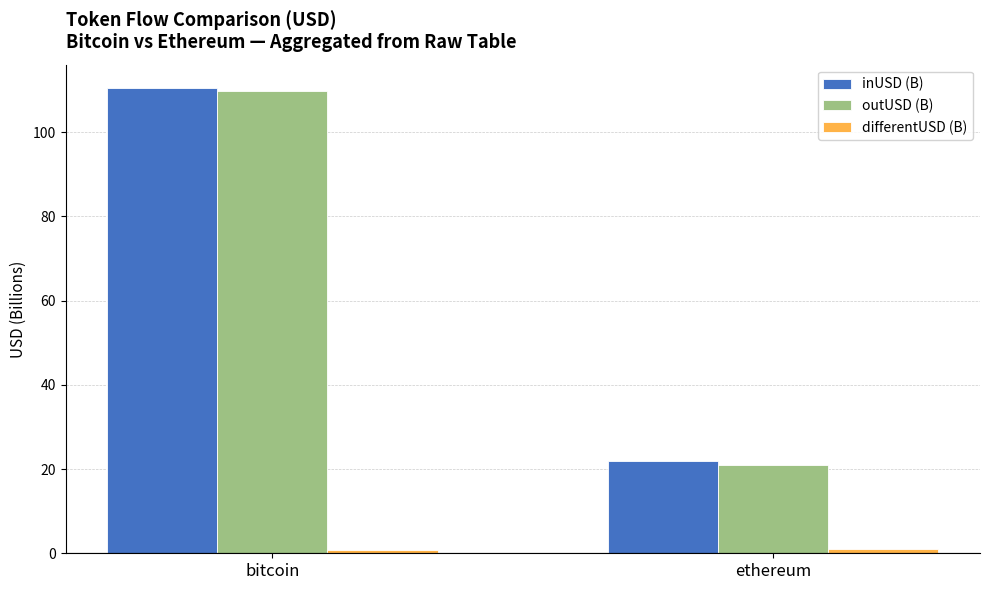

What is the difference between the outUSD (B) values at ethereum and bitcoin?

88.9